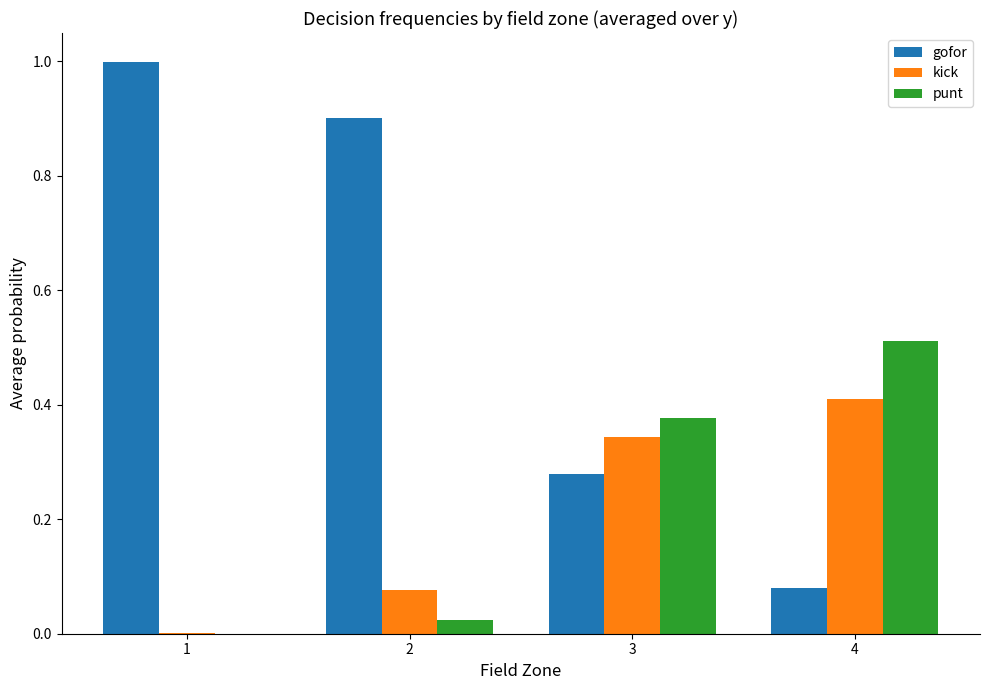

The punt series shows 0.0 at 1. True or false?

True